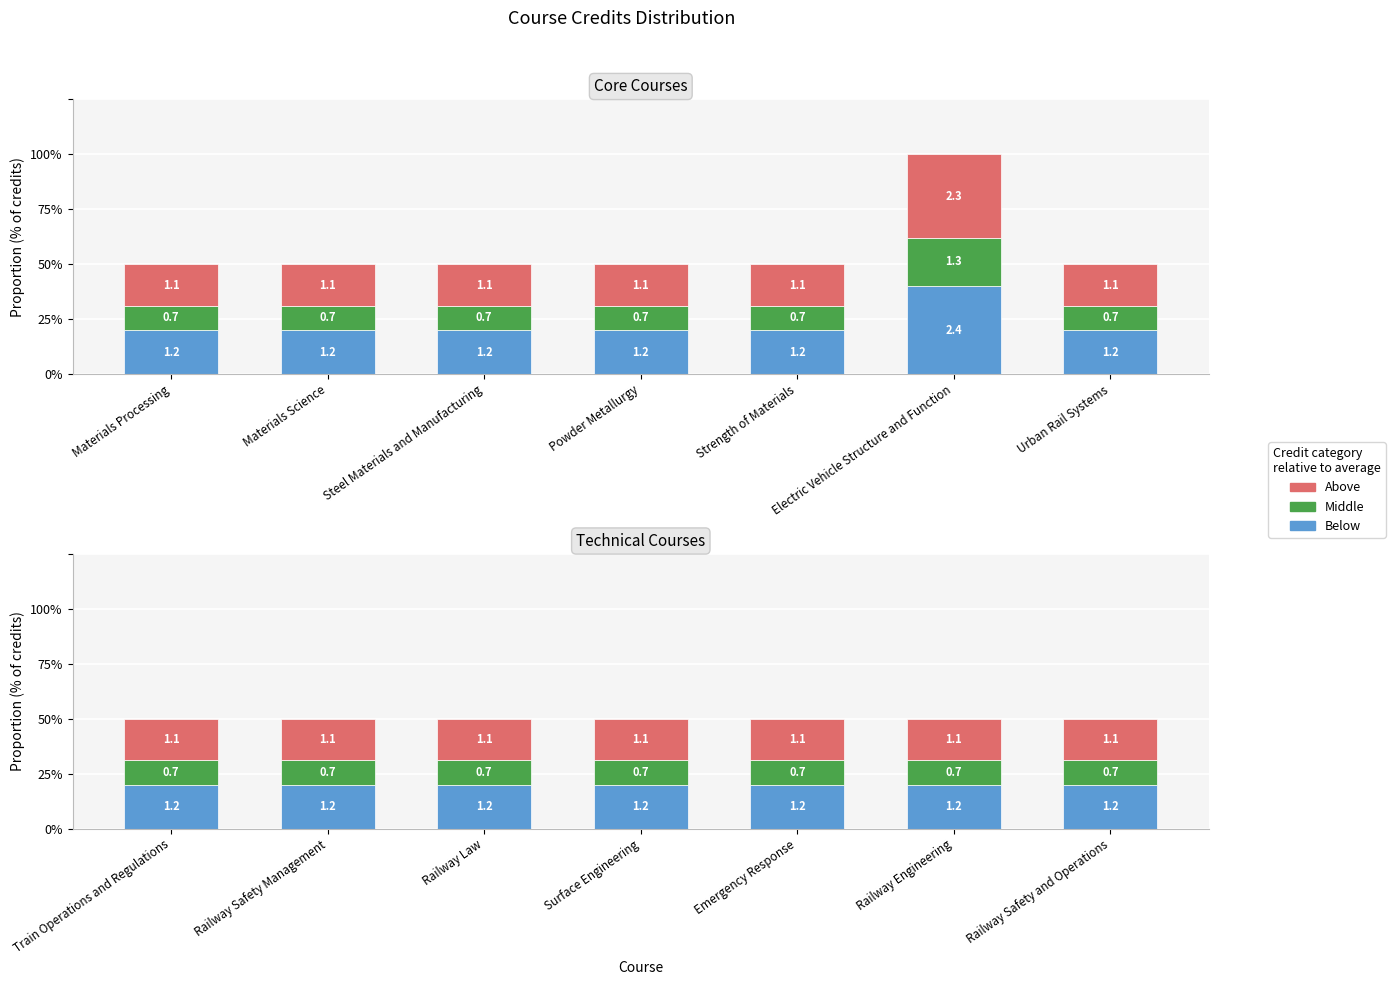

How many data points does each series have?

7